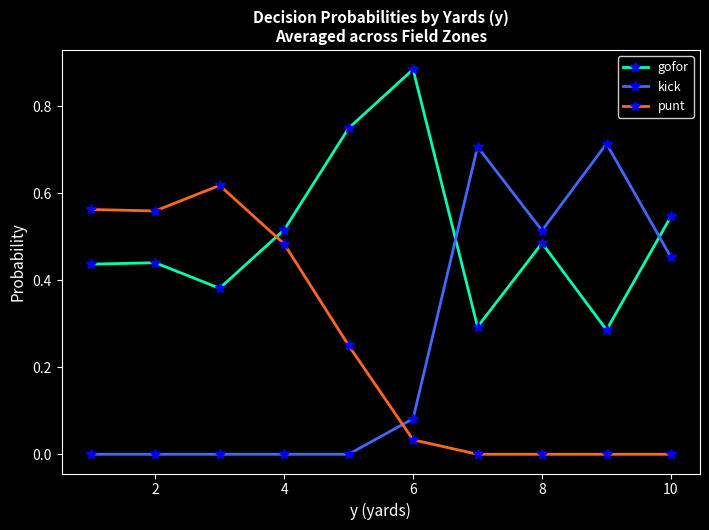

Which series has the widest spread of values?

kick